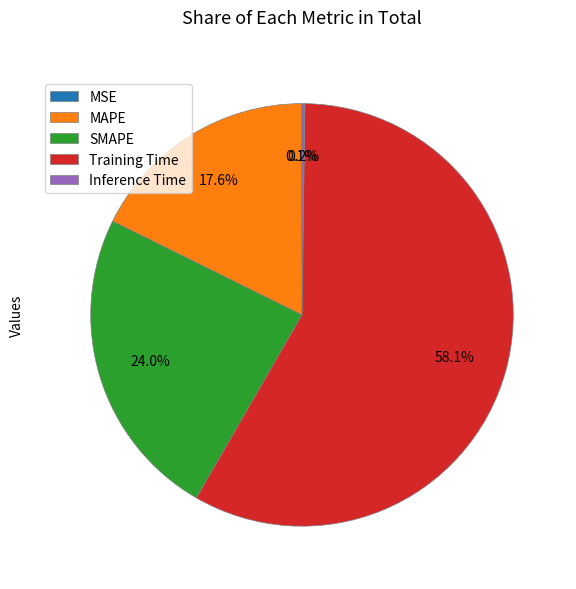

What is the largest slice in the pie chart?

Training Time